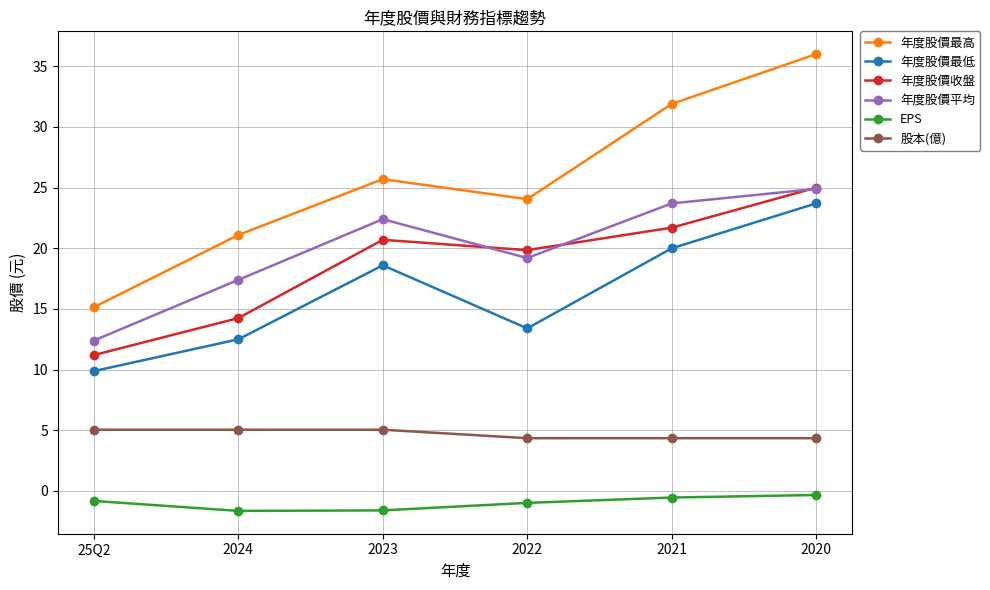

Rank the categories by 年度股價收盤 value from lowest to highest.

25Q2, 2024, 2022, 2023, 2021, 2020